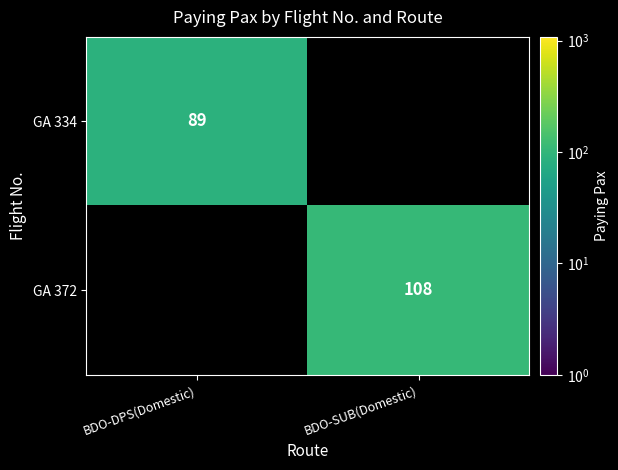

Between BDO-DPS(Domestic) and BDO-SUB(Domestic), which is larger?

BDO-SUB(Domestic)